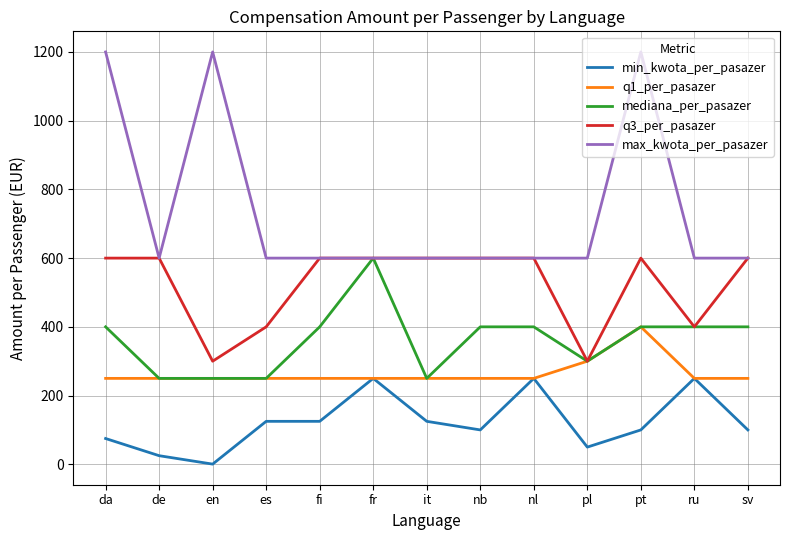

What is the total value across all series at nl?

2100.0